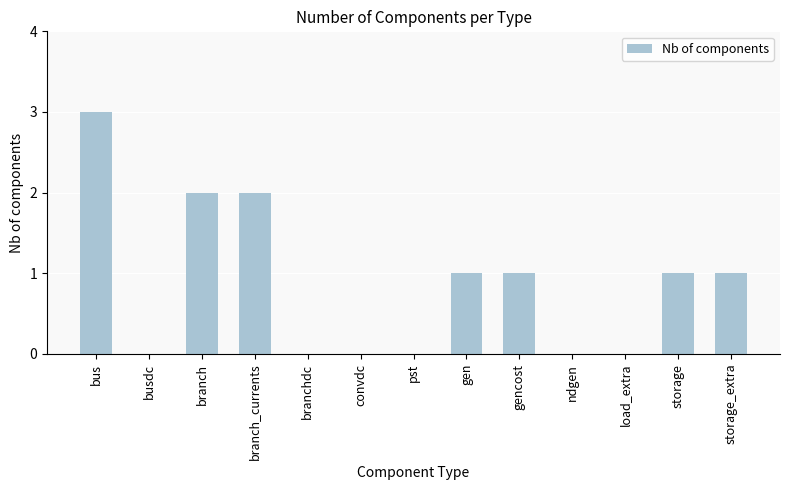

Are the bars horizontal?

No